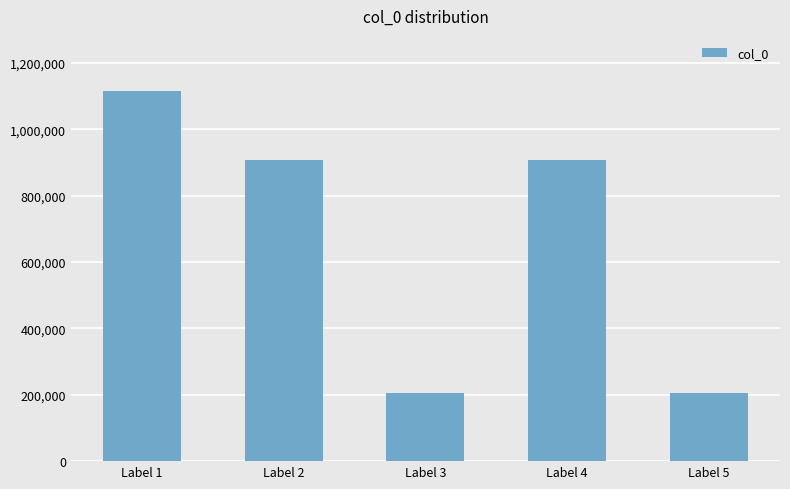

What is the approximate value at Label 3?

206131